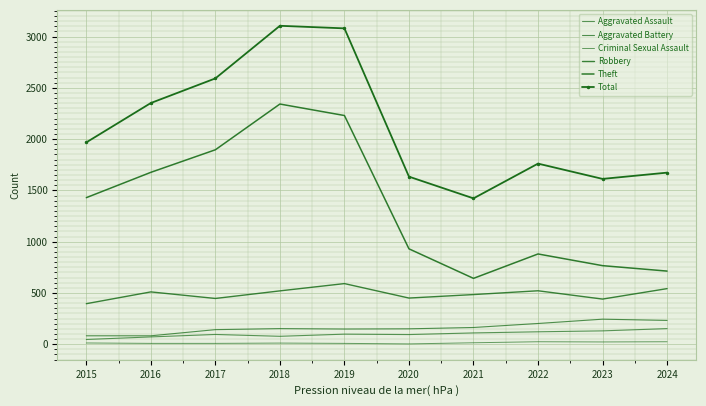

Rank the categories by Total value from lowest to highest.

2021, 2023, 2020, 2024, 2022, 2015, 2016, 2017, 2019, 2018